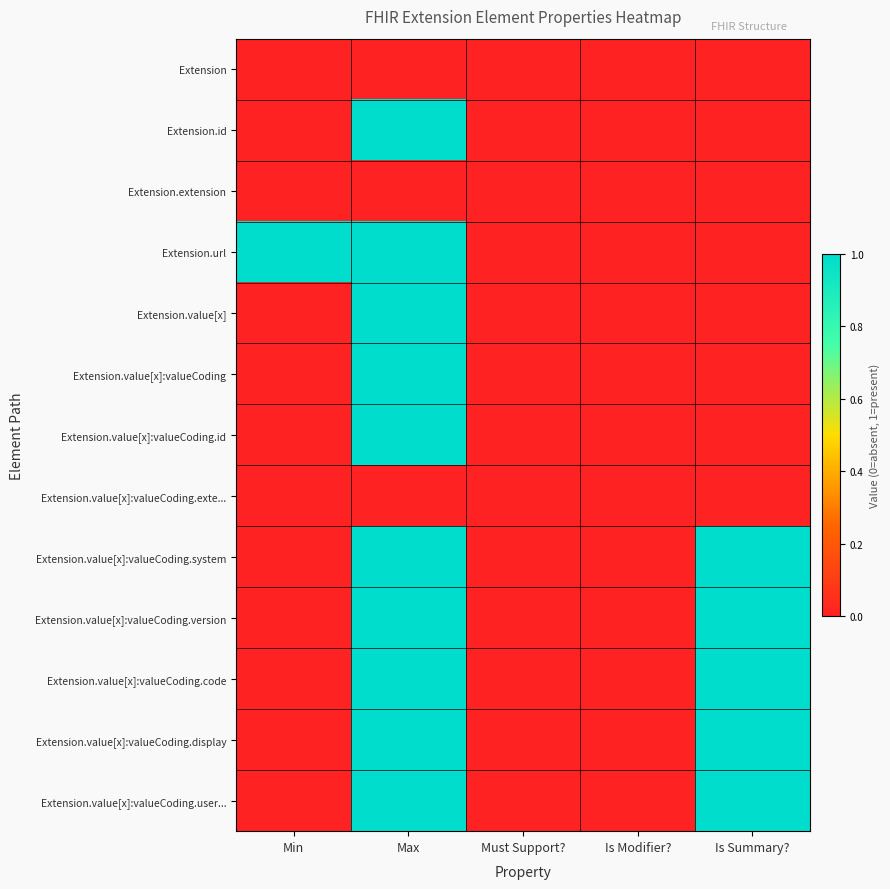

Which label corresponds to the largest value in the chart?

Max